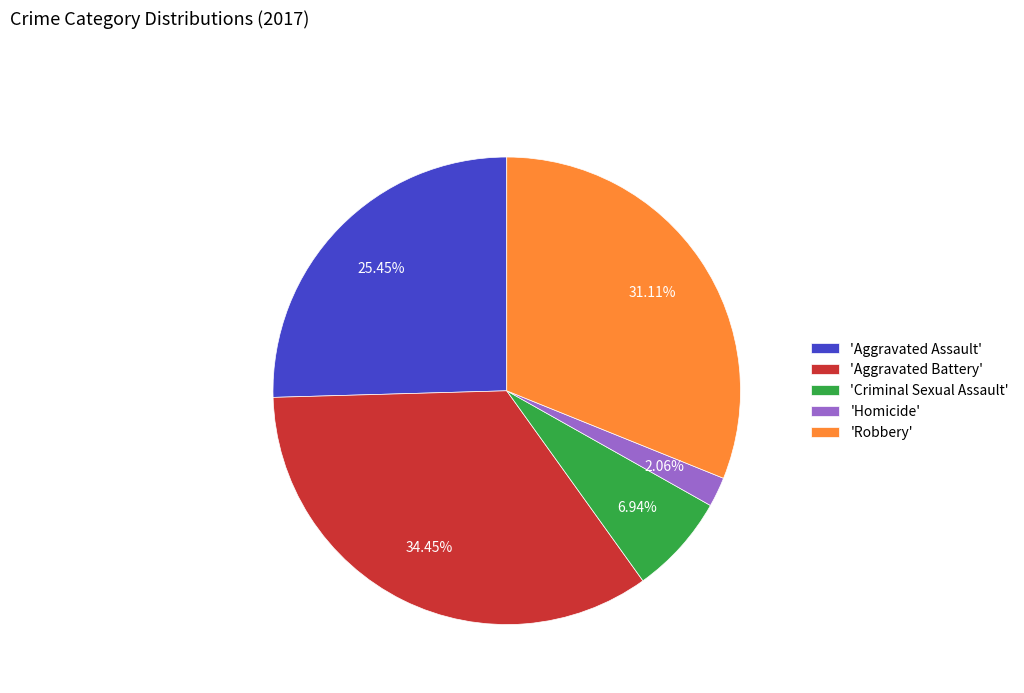

Between 'Aggravated Assault' and 'Aggravated Battery', which is larger?

'Aggravated Battery'